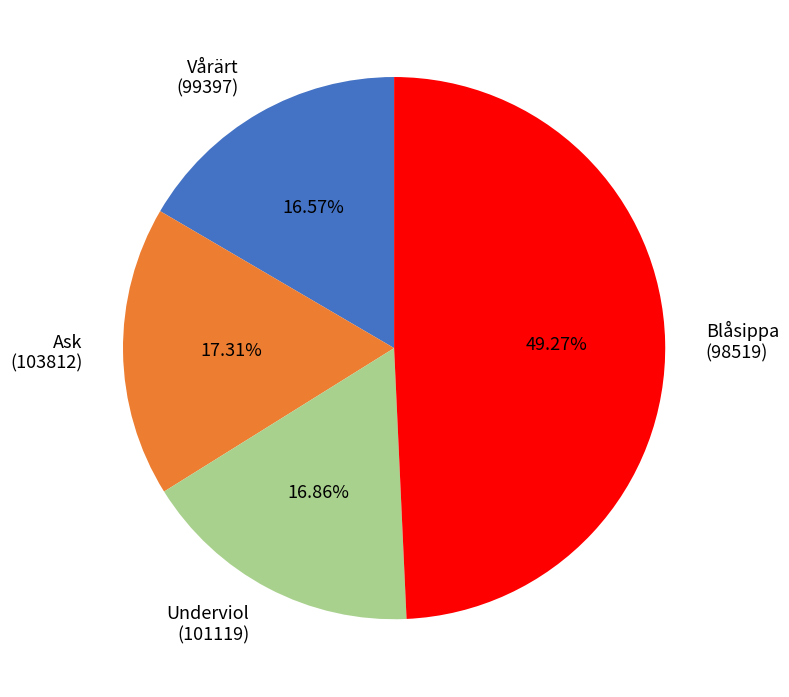

Count the number of slices in the pie.

4